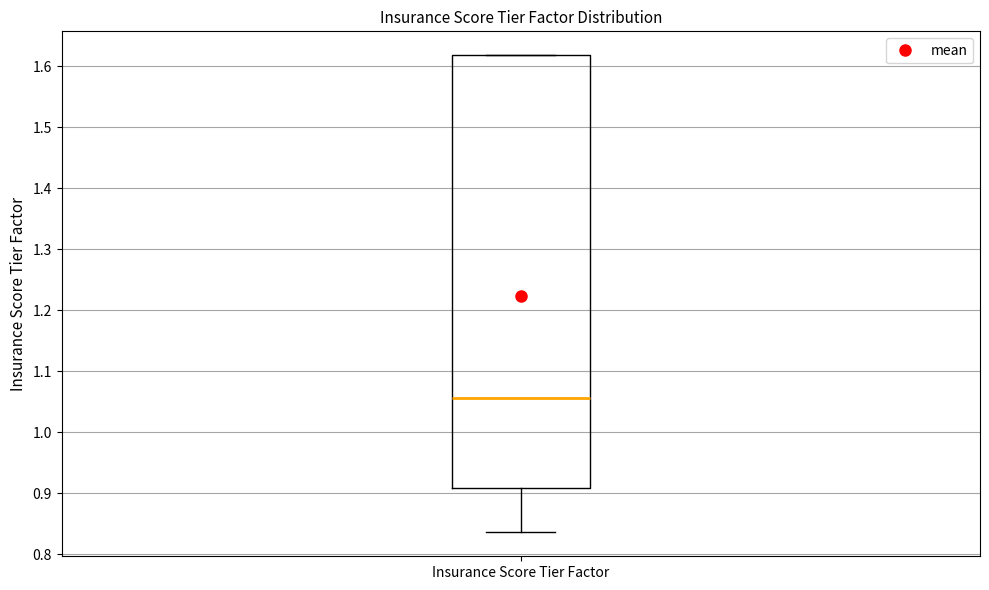

Transcribe this box plot: give where the median line is, the range the box spans, and where the two whiskers end, as read against the y-axis. The values are not printed on the chart, so give them approximately, as read against the axis.

median 1.06, box 0.91 to 1.62, whiskers 0.84 to 1.62